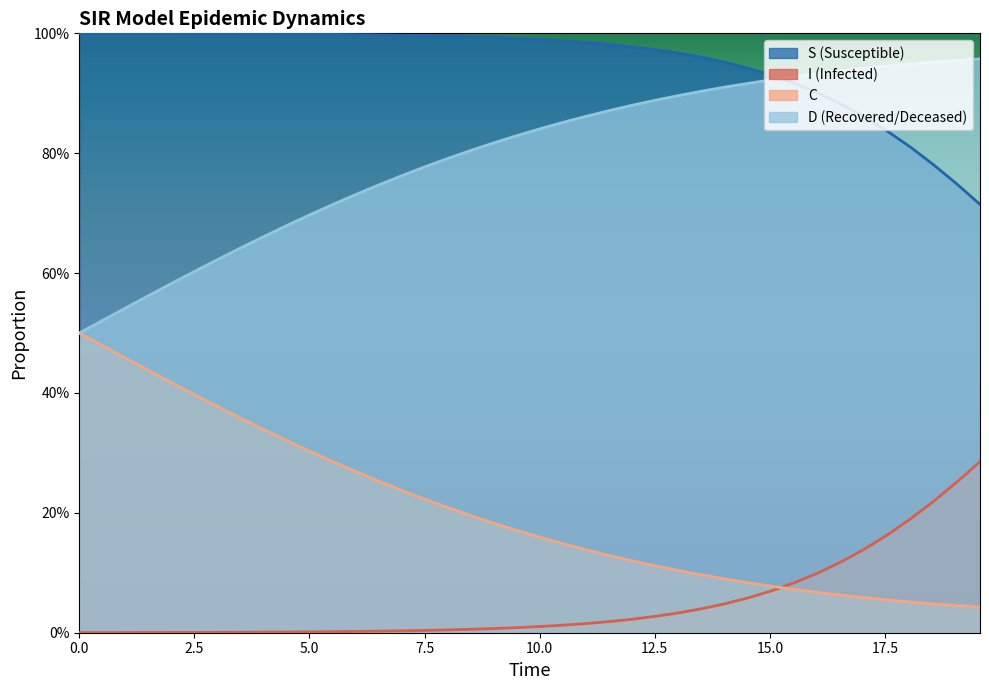

True or false: C and D intersect in this chart.

False